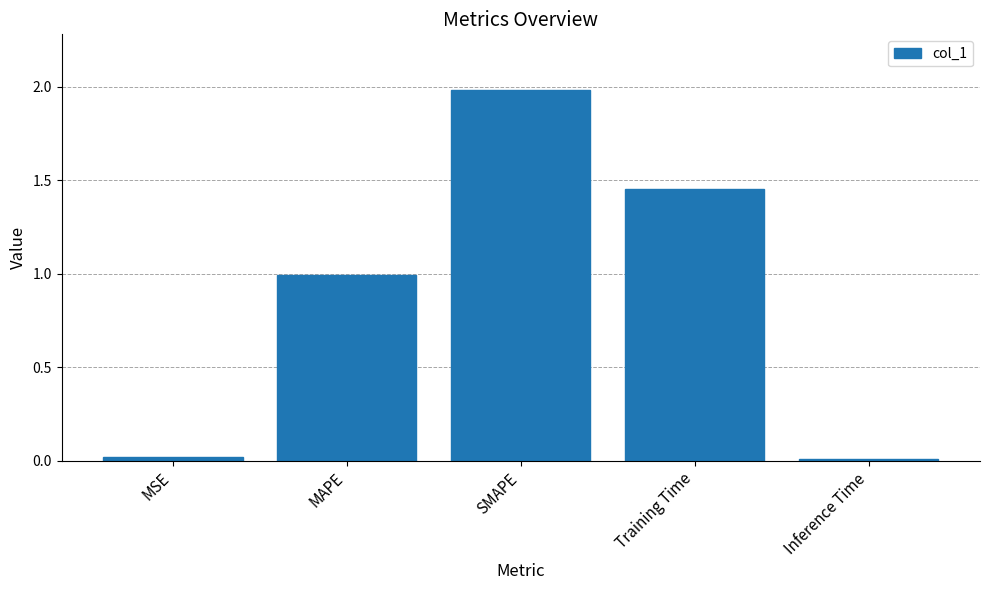

What is the difference between the values at SMAPE and Inference Time?

2.0